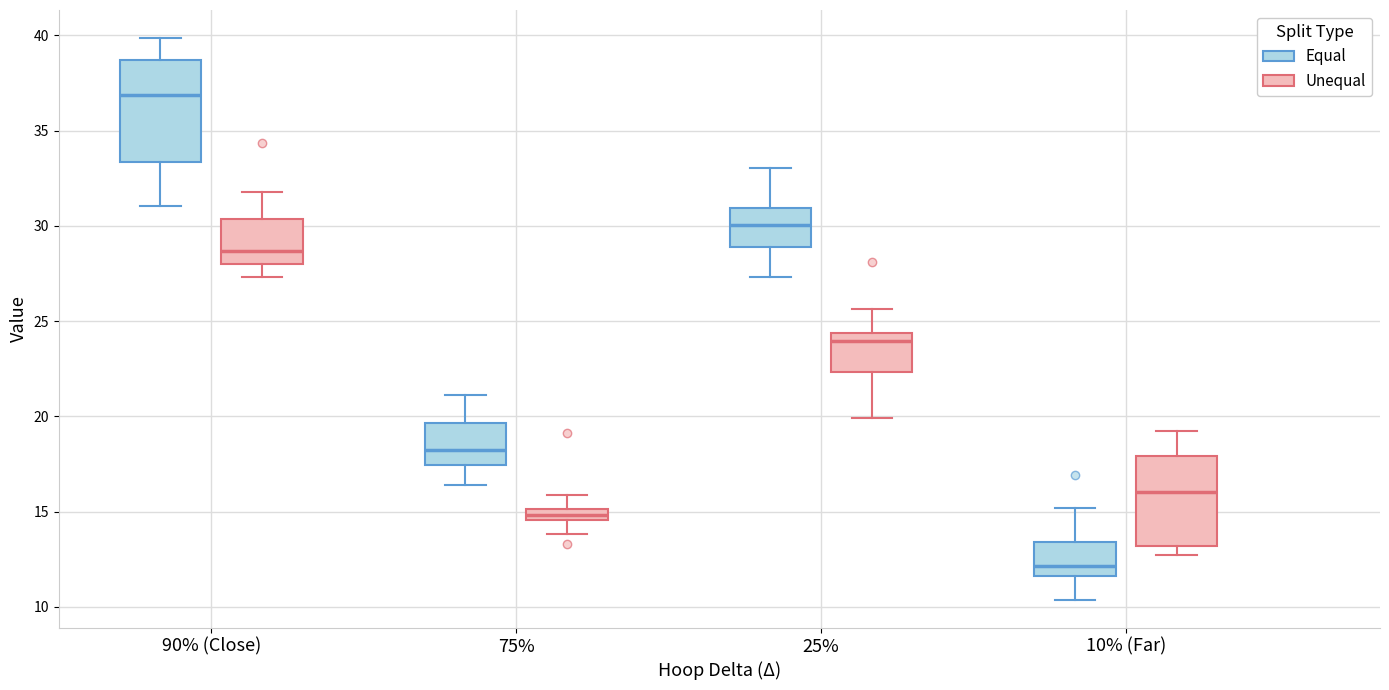

Where is the upper edge of the box for 25% (Equal) on the y-axis? The values are not printed on the chart, so give them approximately, as read against the axis.

31.0